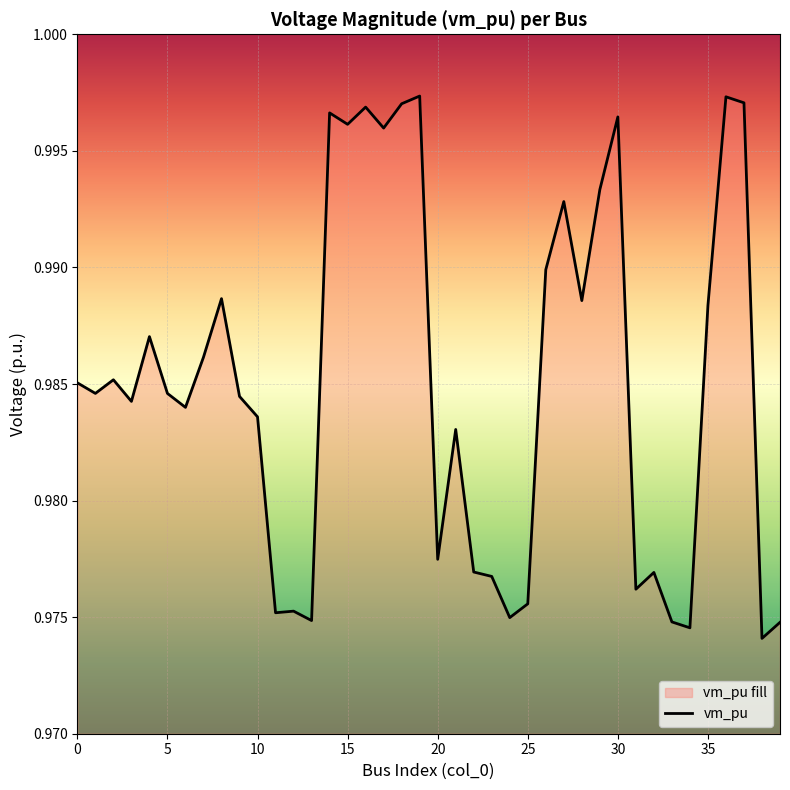

Is it true that the value at 30 is 1.6?

False